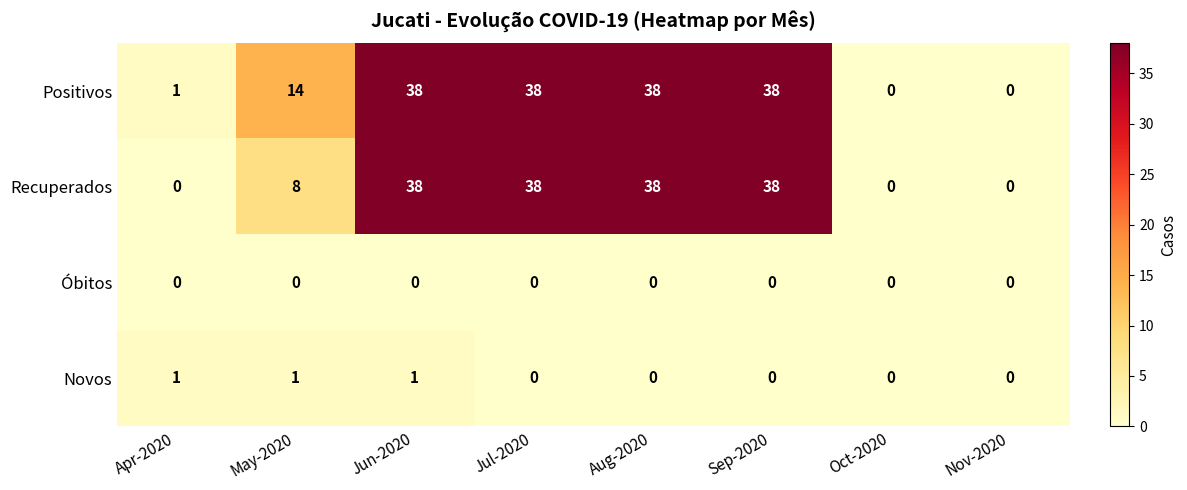

Count the number of categories in the chart.

8